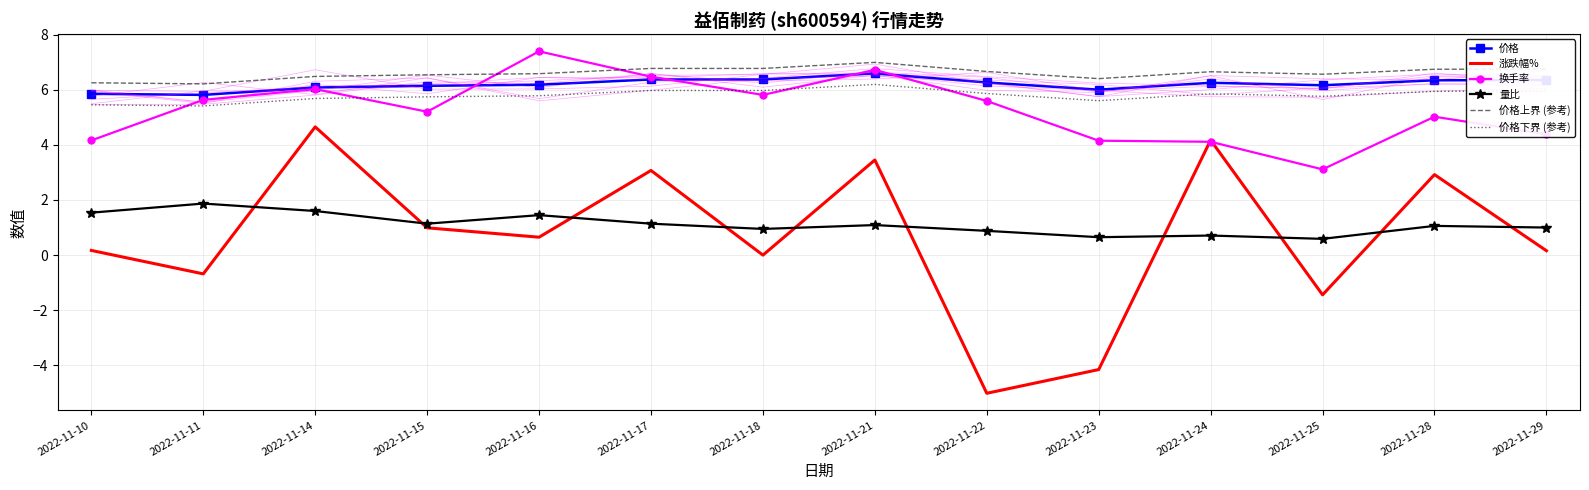

How many interior local valleys does the 涨跌幅% series have?

5